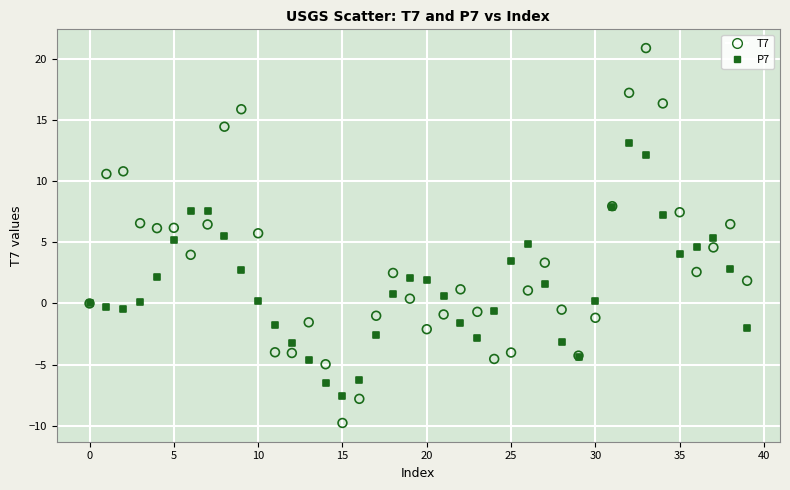

What are all the series names shown in the legend?

T7, P7